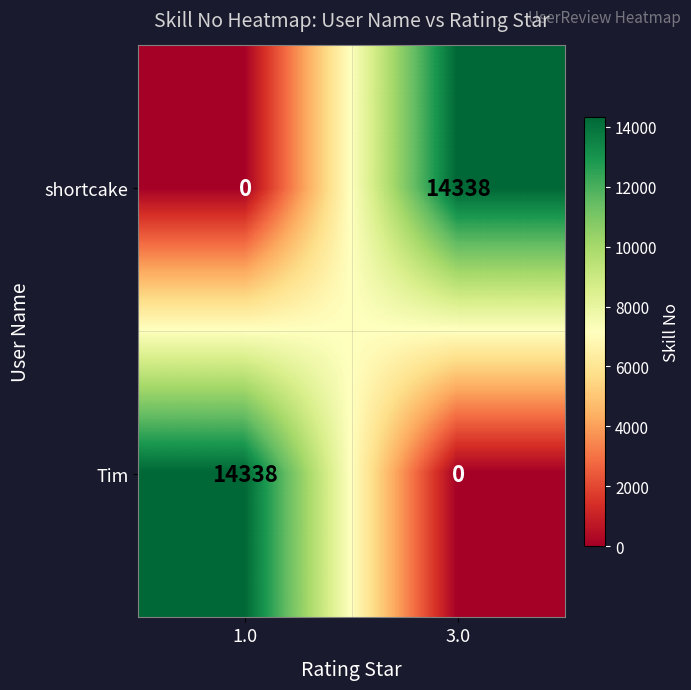

What is the total value across all series at 3.0?

14338